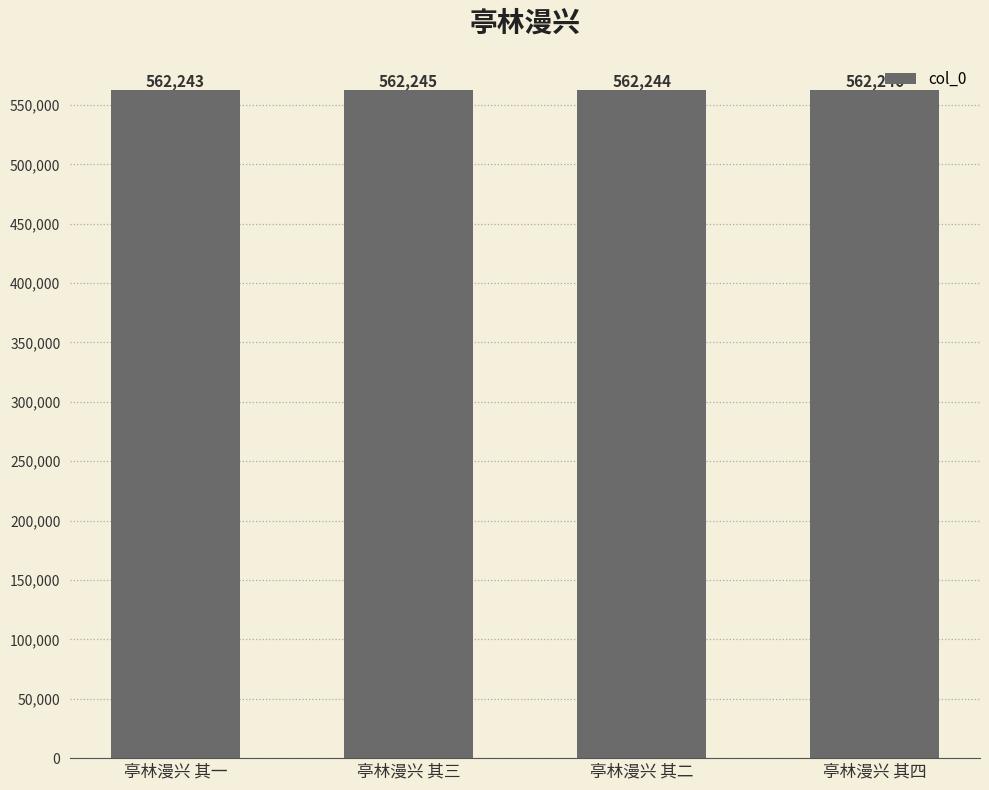

Rank the categories by value from highest to lowest.

亭林漫兴 其四, 亭林漫兴 其三, 亭林漫兴 其二, 亭林漫兴 其一